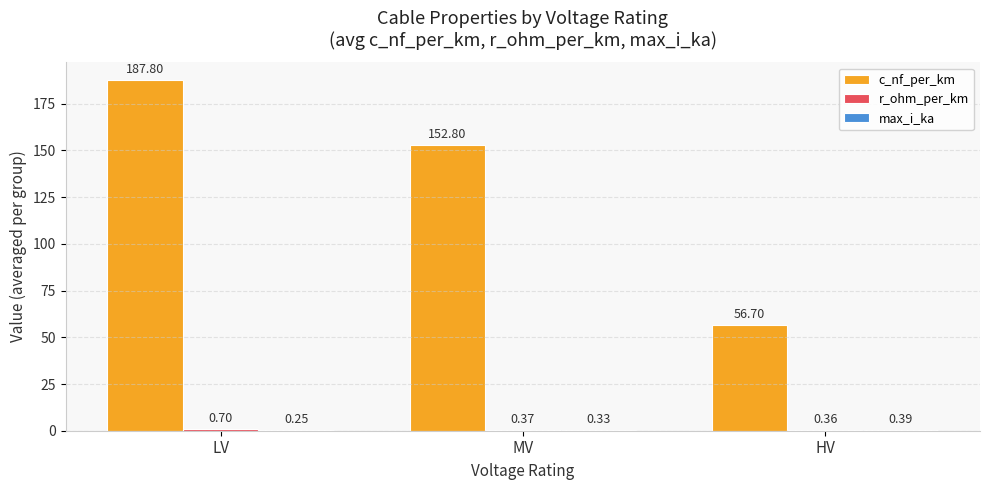

Where is c_nf_per_km nearest to the value 122?

MV